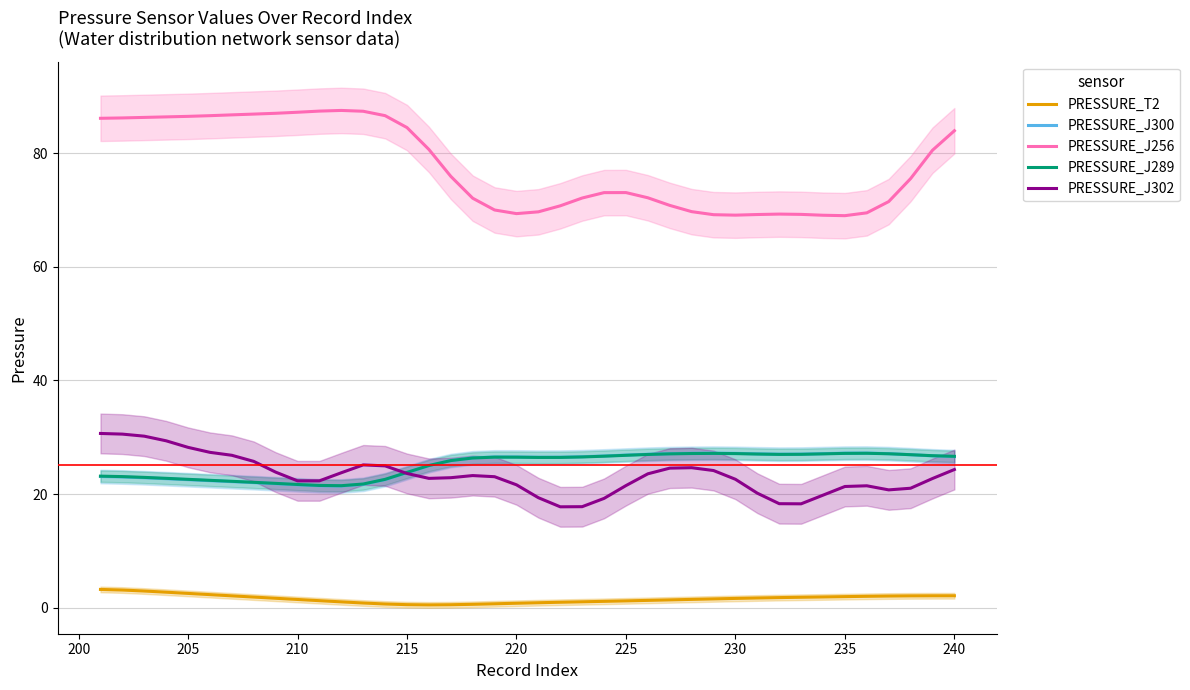

Is the value of PRESSURE_J256 at 220 greater than the value of PRESSURE_J289 at 215?

Yes